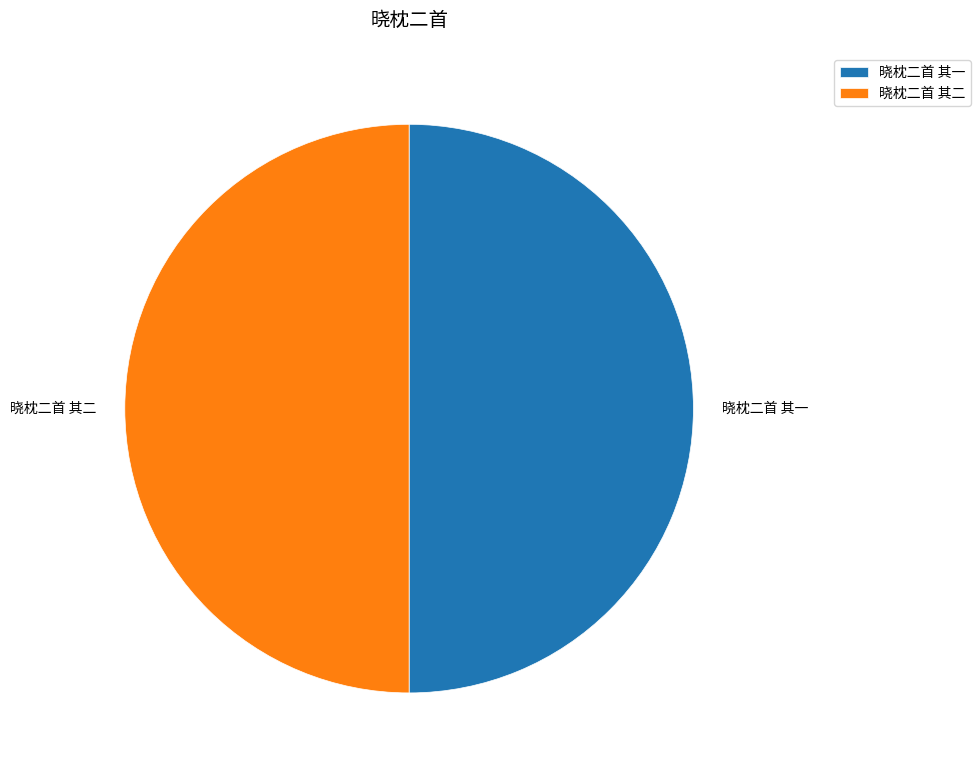

What is the ratio of the value at 晓枕二首 其二 to the value at 晓枕二首 其一?

1.0